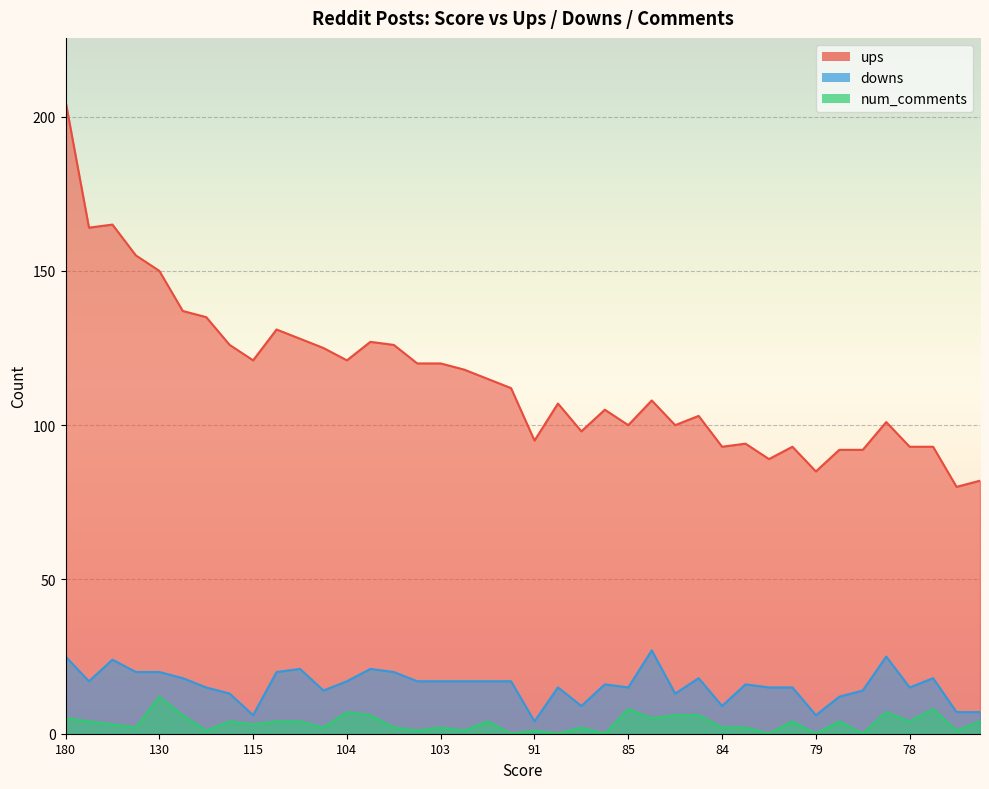

What is the difference between the maximum and second lowest values in the num_comments series?

12